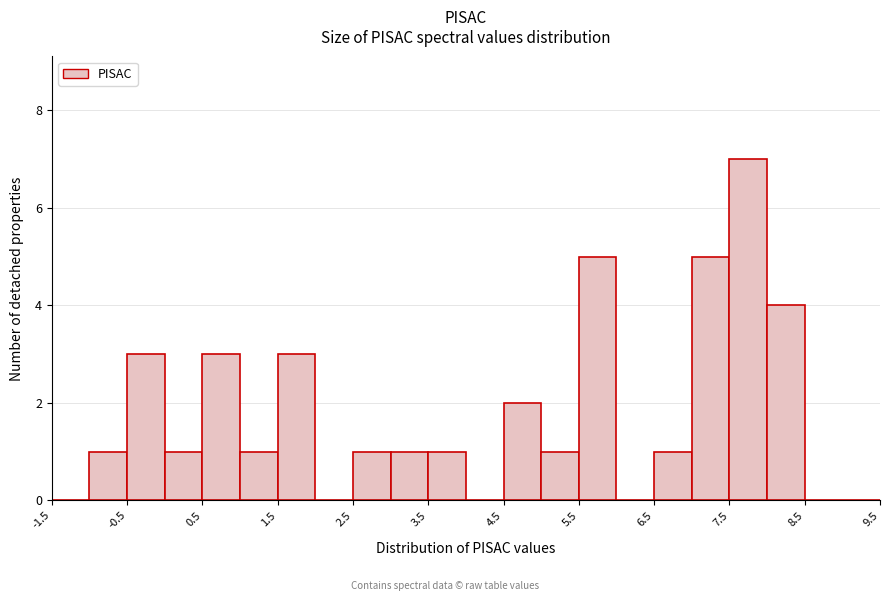

Over which range of the x-axis is the bar tallest?

7.5 to 8.0